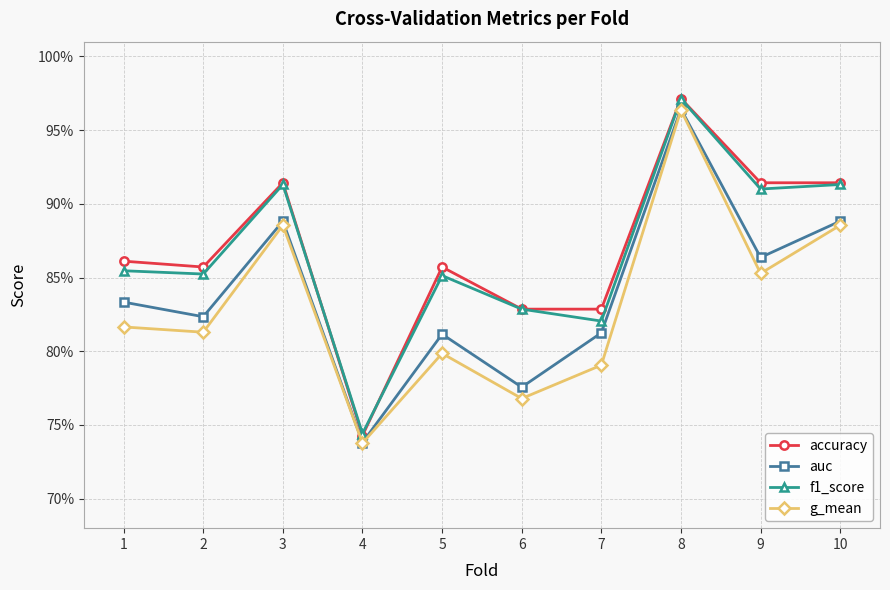

At how many categories does at least one series exceed 0?

10